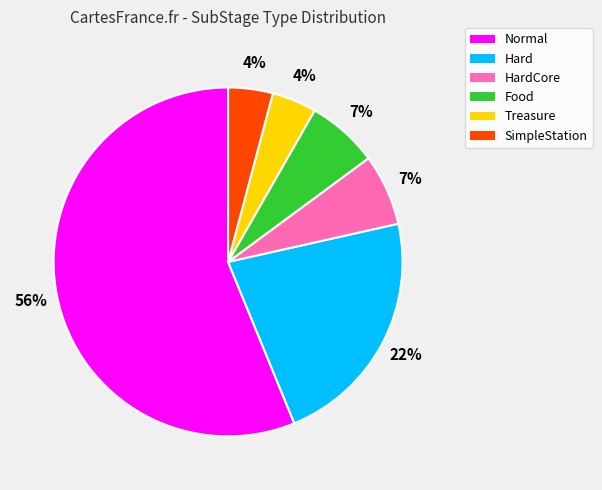

Is it true that Normal is 48% of the pie?

False